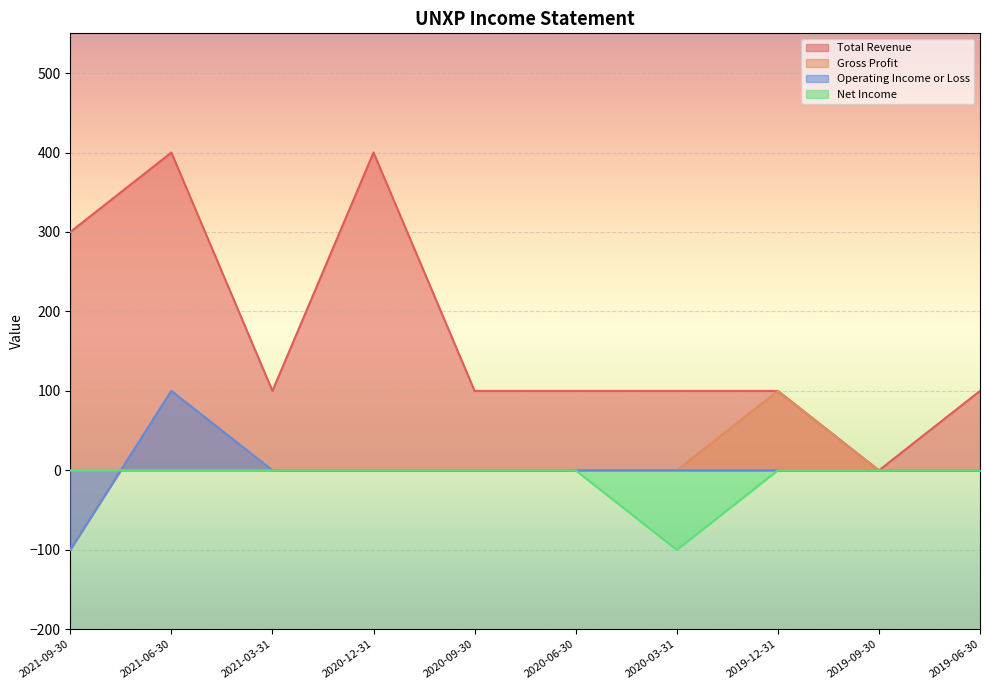

What is the difference between the Gross Profit values at 2021-09-30 and 2020-12-31?

100